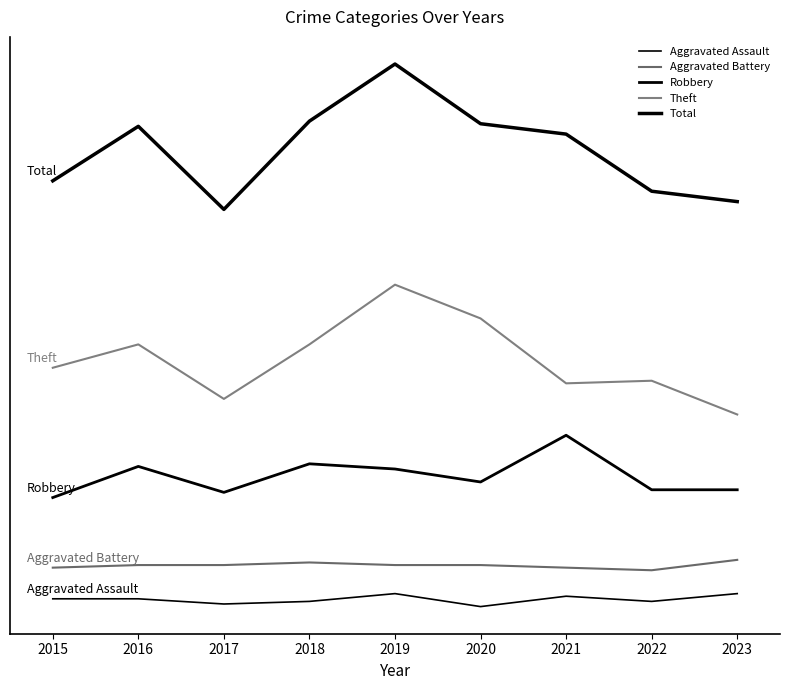

Is this an area chart (filled region under the line)?

No